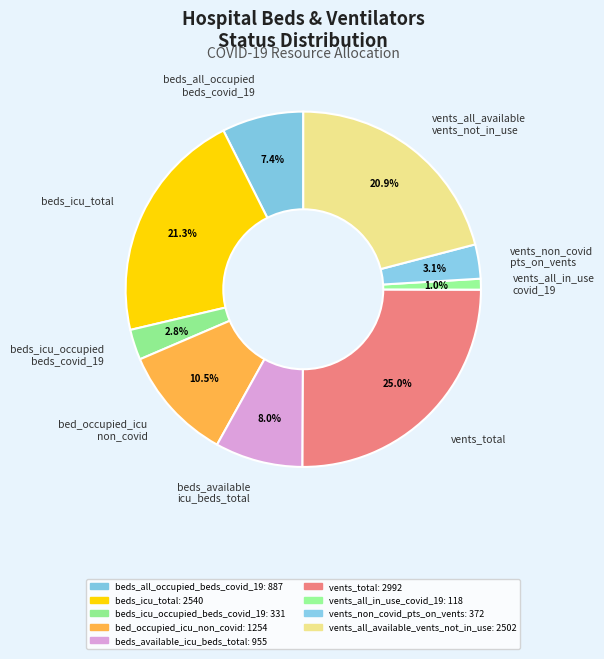

Does any single category account for the majority?

No